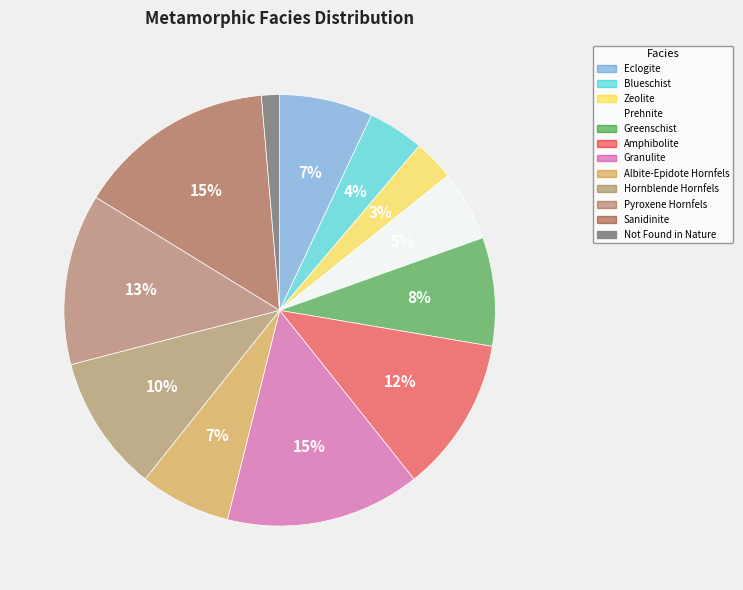

How many segments does this pie chart have?

12